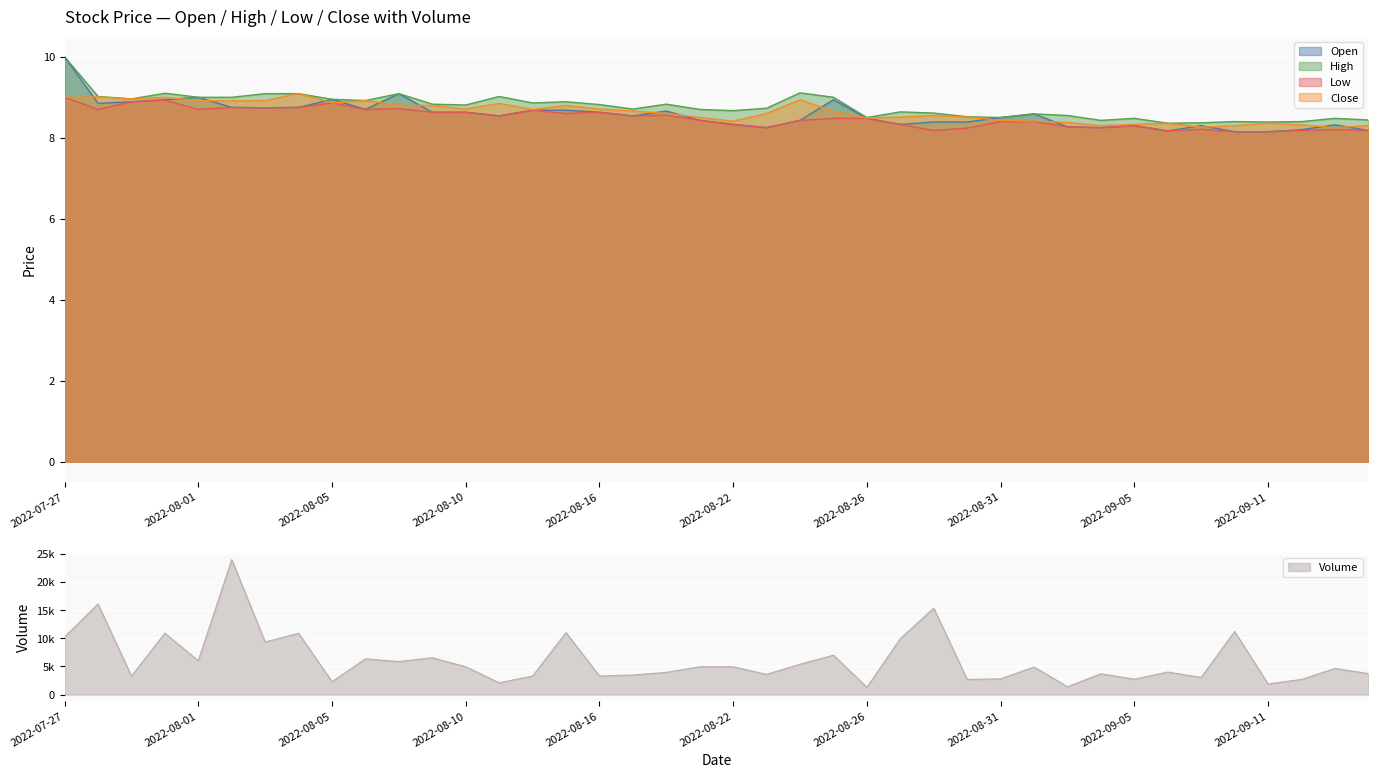

The low series shows 8.6 at 2022-08-10. True or false?

True